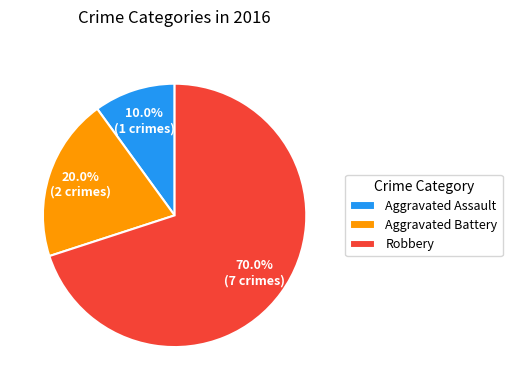

To the nearest percent, what is the difference between the Aggravated Battery and Robbery slice percentages?

50%